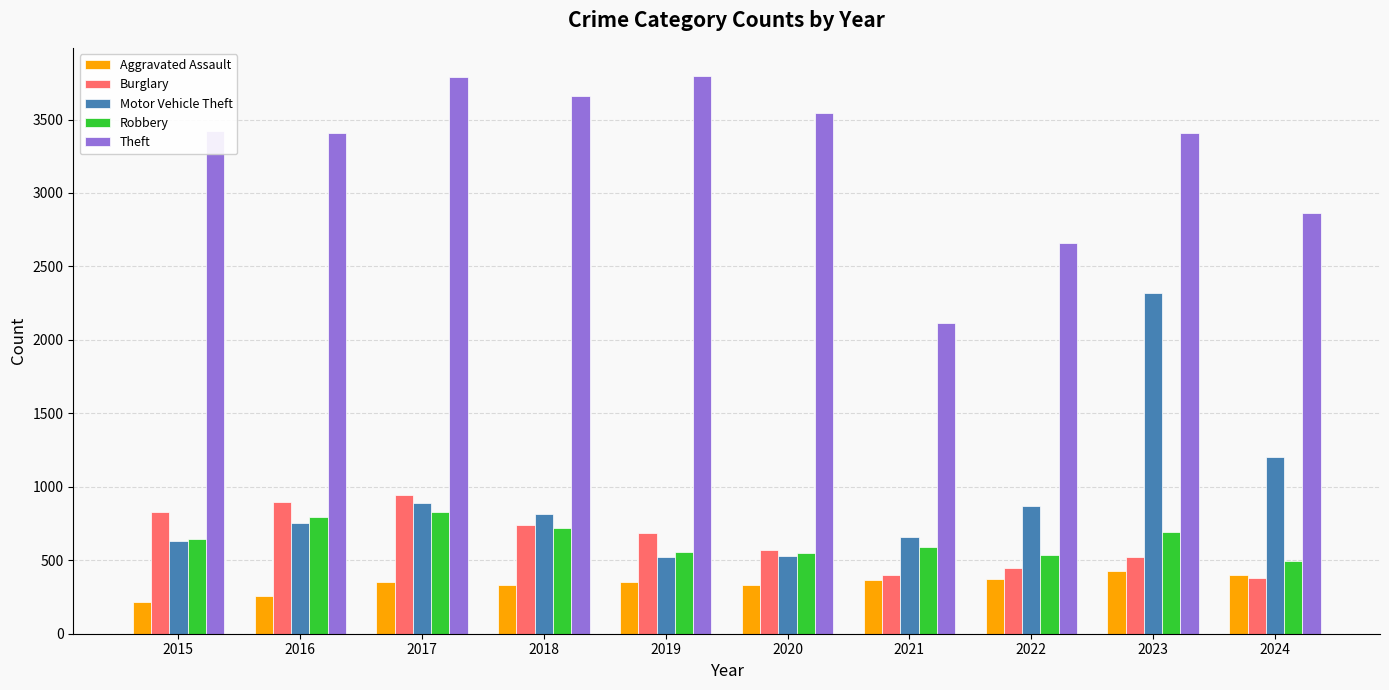

Read the Robbery value at 2015.

645